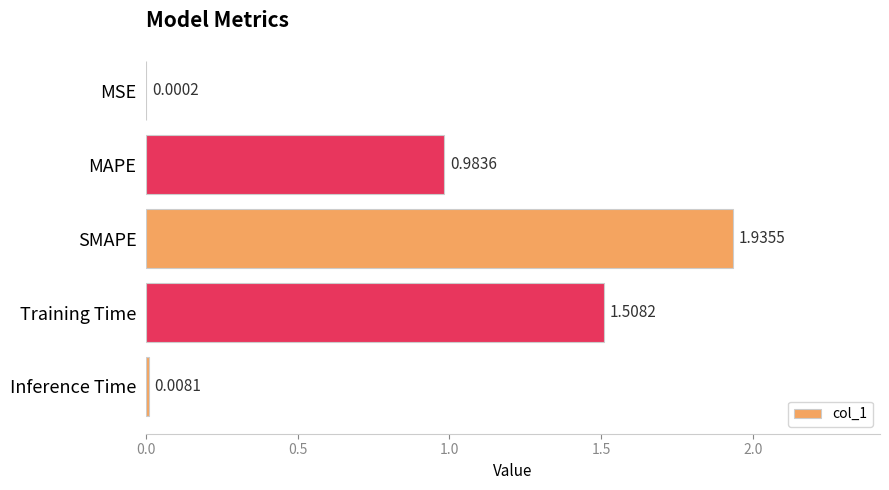

Approximately how many times larger is the value at MAPE compared to SMAPE?

0.5